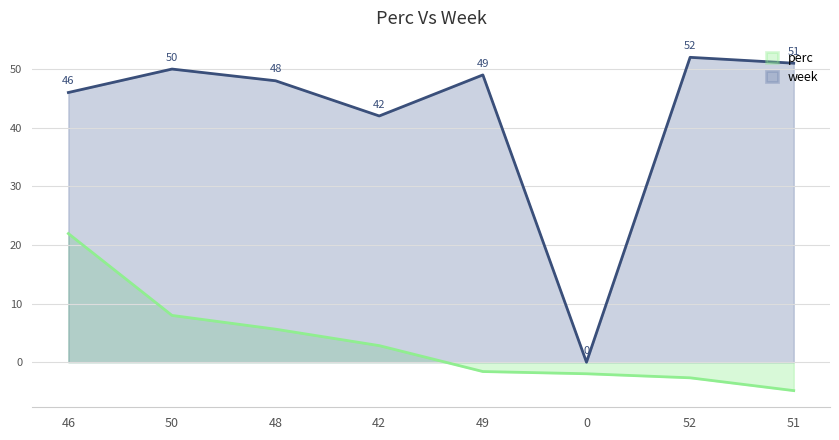

At 0, list the series in order from largest to smallest.

week, perc